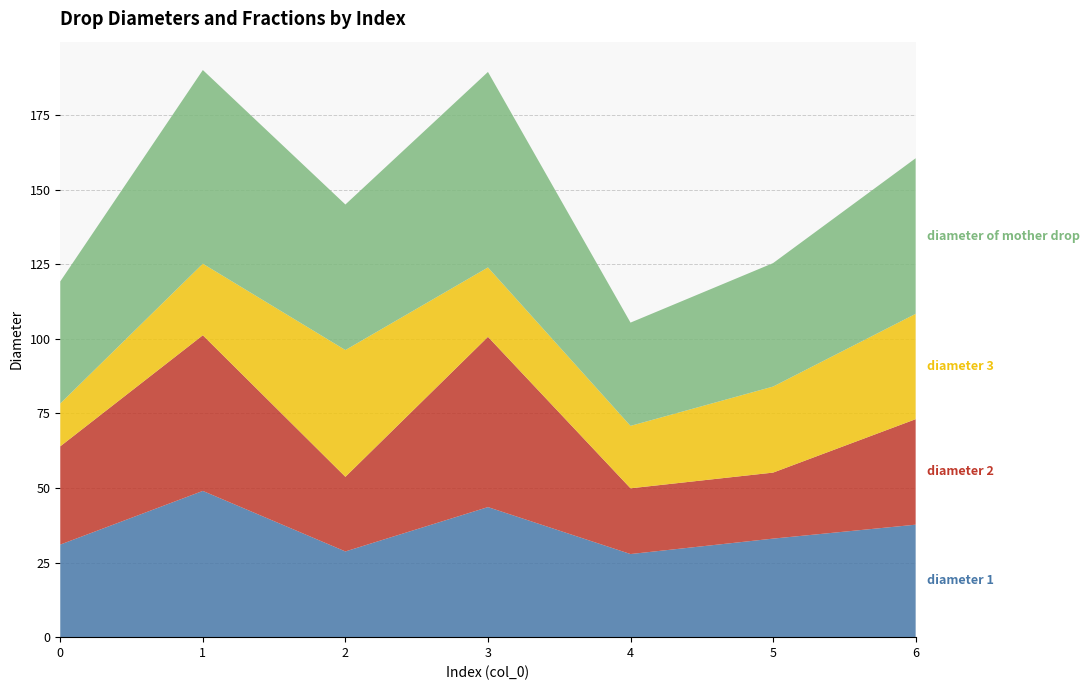

Reading left to right, transcribe all the data shown in this chart.

diameter 1: 31.0	49.0	28.7	43.6	27.9	33.0	37.7
diameter 2: 32.9	52.2	25.0	57.1	22.0	22.1	35.4
diameter 3: 14.4	24.0	42.5	23.3	20.9	28.8	35.3
diameter of mother drop: 40.9	64.9	48.8	65.5	34.6	41.4	52.2
diameter 1 frac: 0.4	0.4	0.2	0.3	0.5	0.5	0.4
diameter 2 frac: 0.5	0.5	0.1	0.7	0.3	0.2	0.3